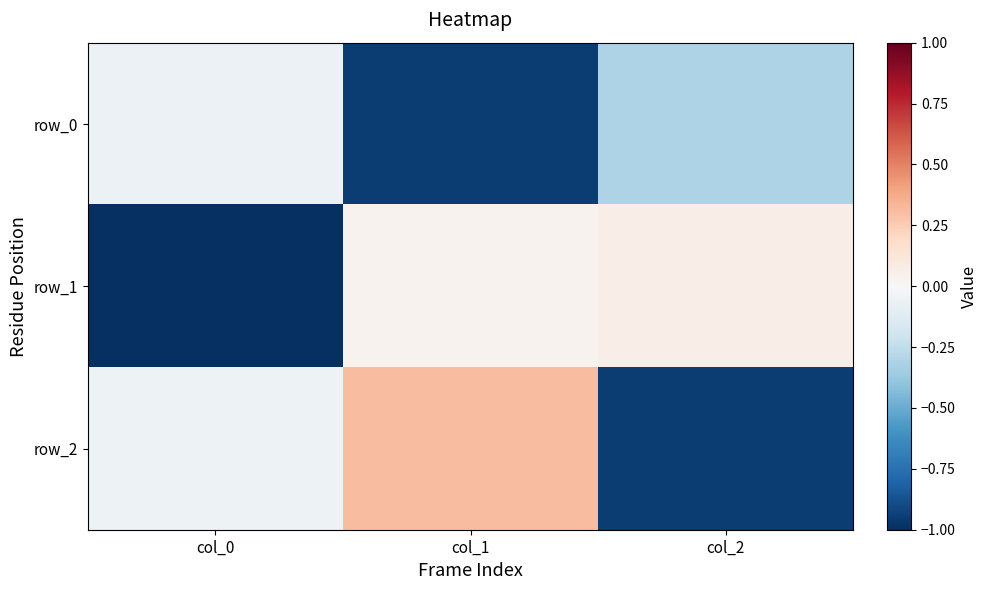

Which category has the highest value in the row_2 series?

col_1